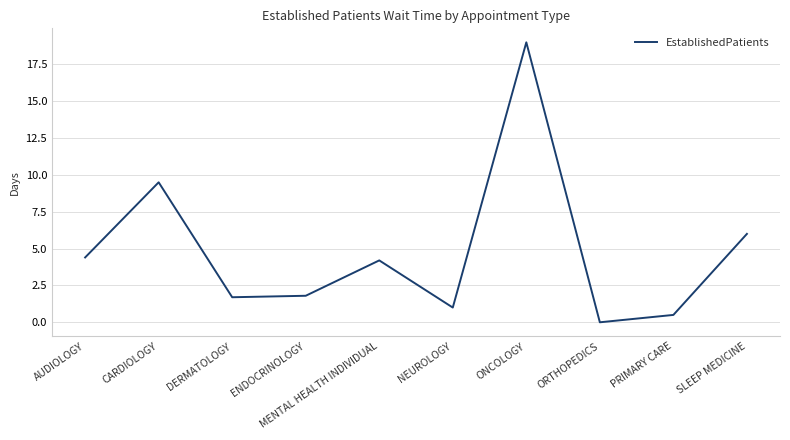

What is the difference between the values at DERMATOLOGY and NEUROLOGY?

0.7